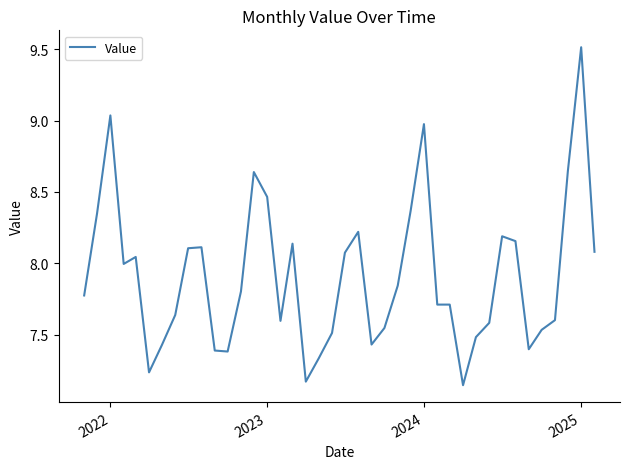

What is the greatest value displayed?

9.5